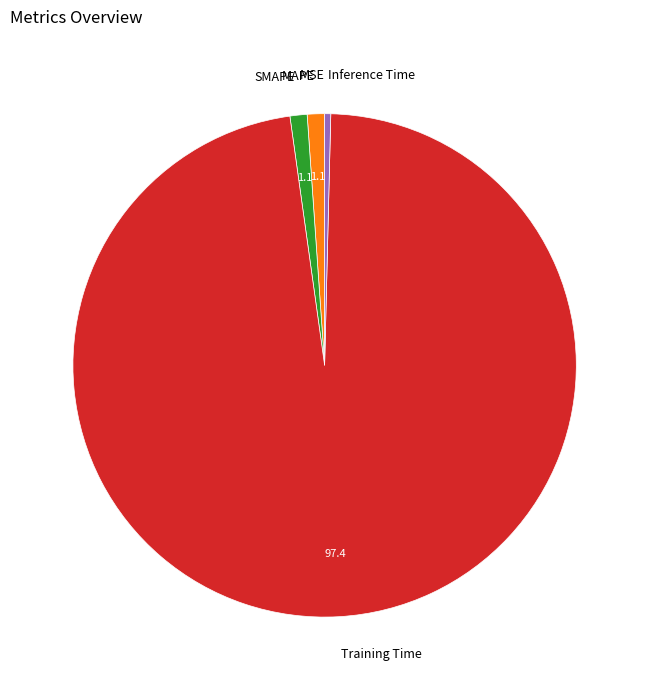

Is it true that MAPE is 1% of the pie?

True